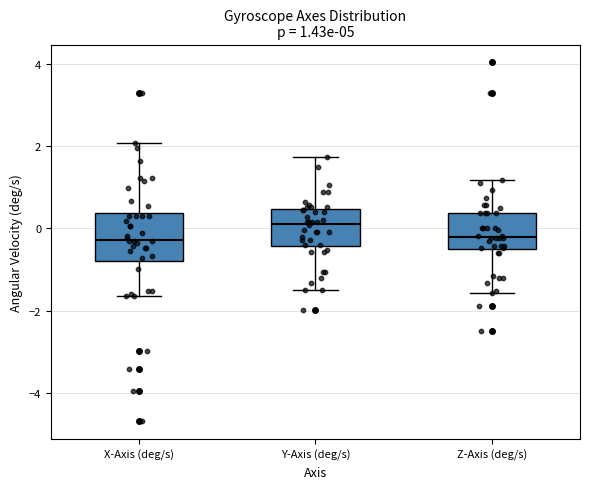

Which box's median line is the highest?

Y-Axis (deg/s)